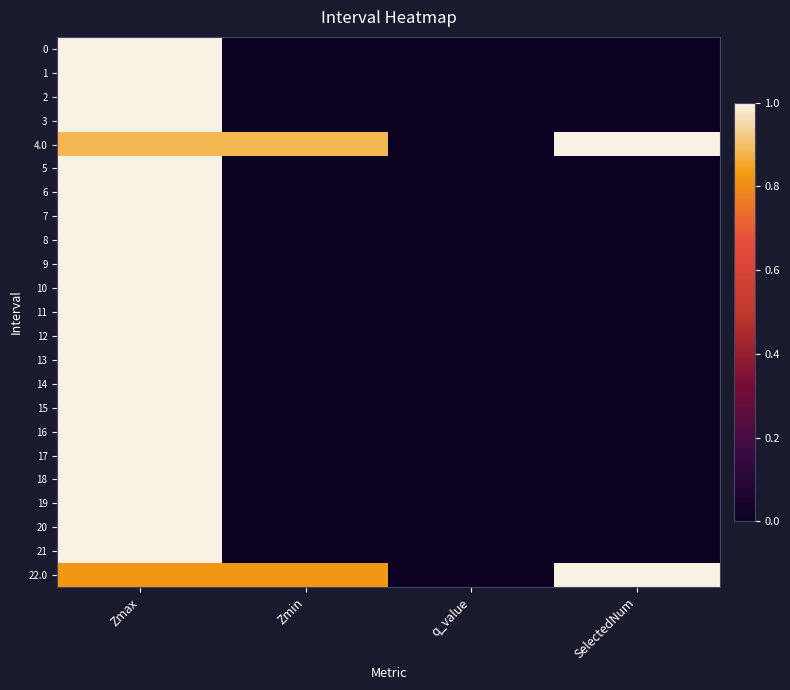

Reading left to right, list all the values displayed in this chart.

0: Zmax=1.0	Zmin=0.0	q_value=0.0	SelectedNum=0.0
1: Zmax=1.0	Zmin=0.0	q_value=0.0	SelectedNum=0.0
2: Zmax=1.0	Zmin=0.0	q_value=0.0	SelectedNum=0.0
3: Zmax=1.0	Zmin=0.0	q_value=0.0	SelectedNum=0.0
4.0: Zmax=0.9	Zmin=0.9	q_value=-0.0	SelectedNum=1.0
5: Zmax=1.0	Zmin=0.0	q_value=0.0	SelectedNum=0.0
6: Zmax=1.0	Zmin=0.0	q_value=0.0	SelectedNum=0.0
7: Zmax=1.0	Zmin=0.0	q_value=0.0	SelectedNum=0.0
8: Zmax=1.0	Zmin=0.0	q_value=0.0	SelectedNum=0.0
9: Zmax=1.0	Zmin=0.0	q_value=0.0	SelectedNum=0.0
10: Zmax=1.0	Zmin=0.0	q_value=0.0	SelectedNum=0.0
11: Zmax=1.0	Zmin=0.0	q_value=0.0	SelectedNum=0.0
12: Zmax=1.0	Zmin=0.0	q_value=0.0	SelectedNum=0.0
13: Zmax=1.0	Zmin=0.0	q_value=0.0	SelectedNum=0.0
14: Zmax=1.0	Zmin=0.0	q_value=0.0	SelectedNum=0.0
15: Zmax=1.0	Zmin=0.0	q_value=0.0	SelectedNum=0.0
16: Zmax=1.0	Zmin=0.0	q_value=0.0	SelectedNum=0.0
17: Zmax=1.0	Zmin=0.0	q_value=0.0	SelectedNum=0.0
18: Zmax=1.0	Zmin=0.0	q_value=0.0	SelectedNum=0.0
19: Zmax=1.0	Zmin=0.0	q_value=0.0	SelectedNum=0.0
20: Zmax=1.0	Zmin=0.0	q_value=0.0	SelectedNum=0.0
21: Zmax=1.0	Zmin=0.0	q_value=0.0	SelectedNum=0.0
22.0: Zmax=0.8	Zmin=0.8	q_value=-0.0	SelectedNum=1.0